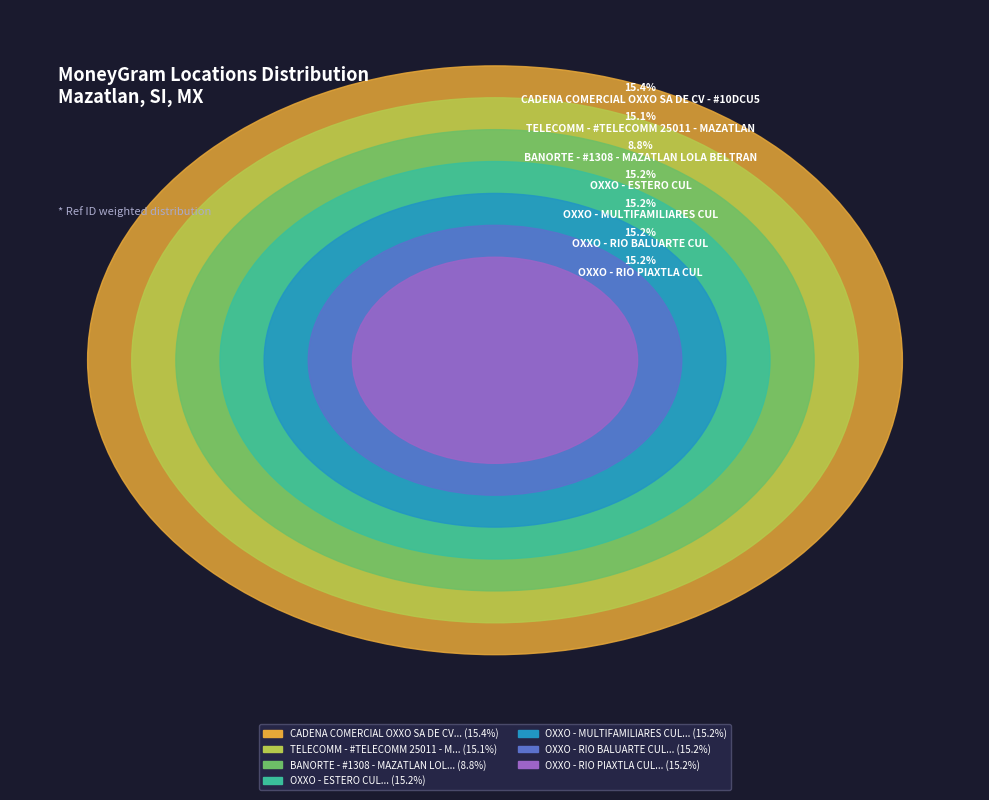

Which slice is the largest?

CADENA COMERCIAL OXXO SA DE CV - #10DCU5